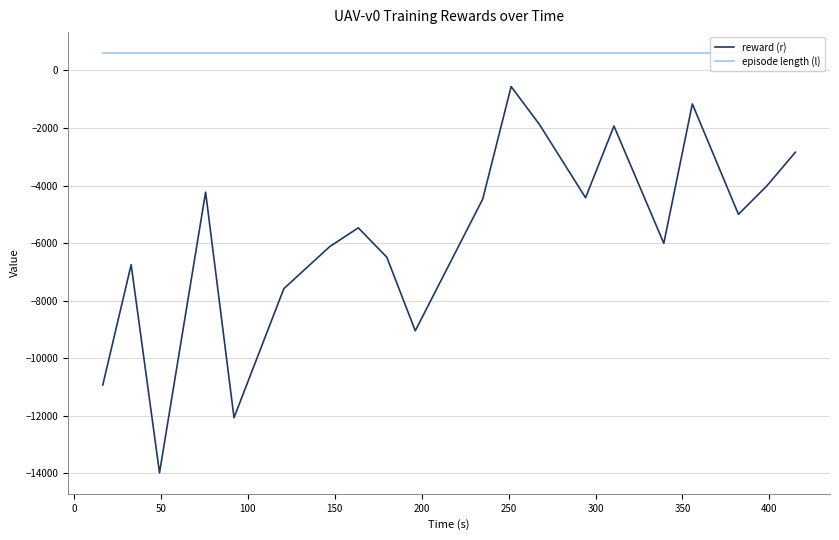

Count the number of data series in this chart.

2